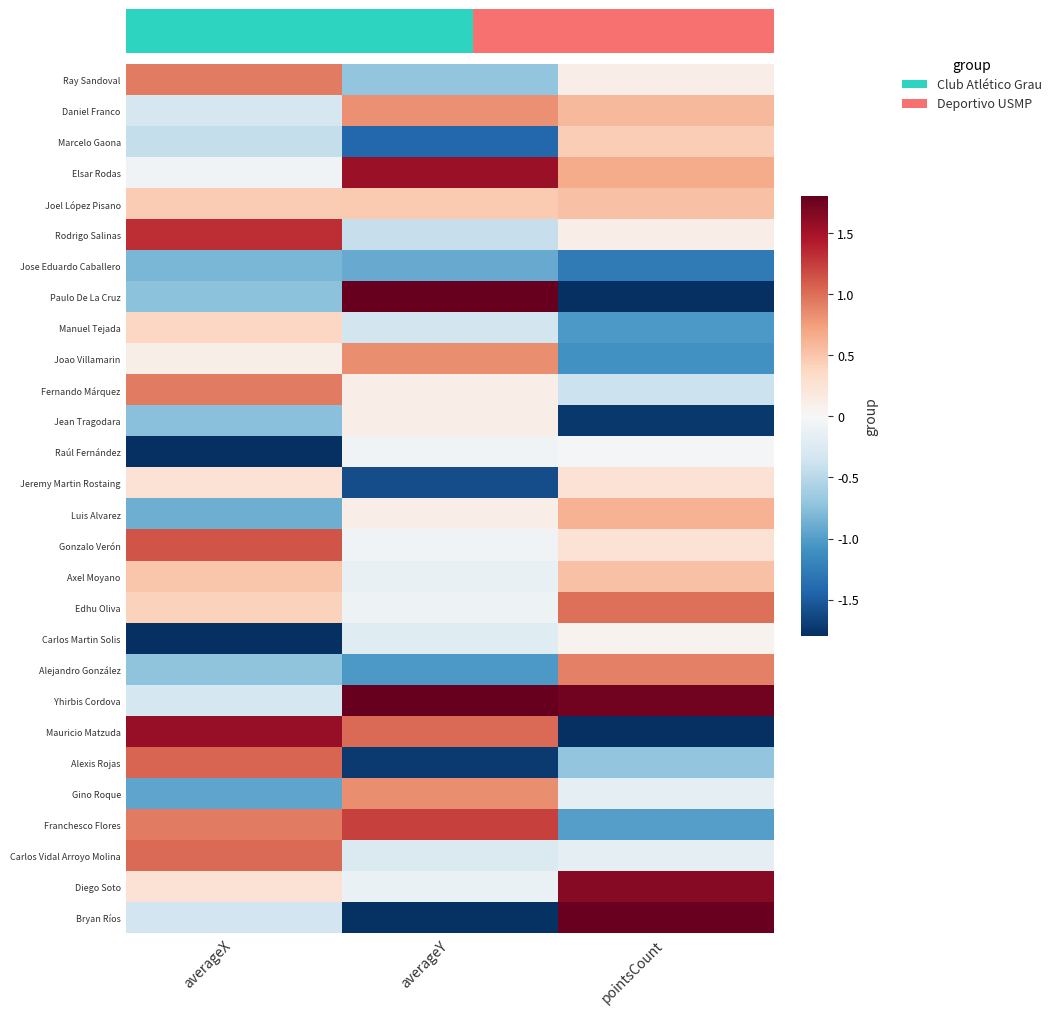

Which label corresponds to the largest value in the chart?

averageY